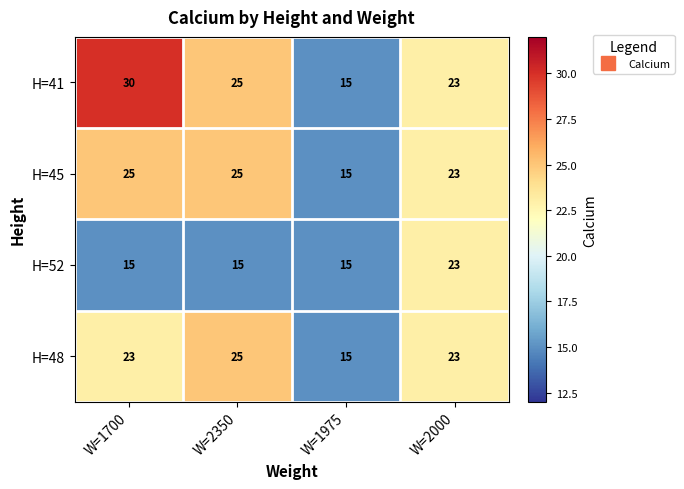

The H=45 series shows 23 at W=2000. True or false?

True